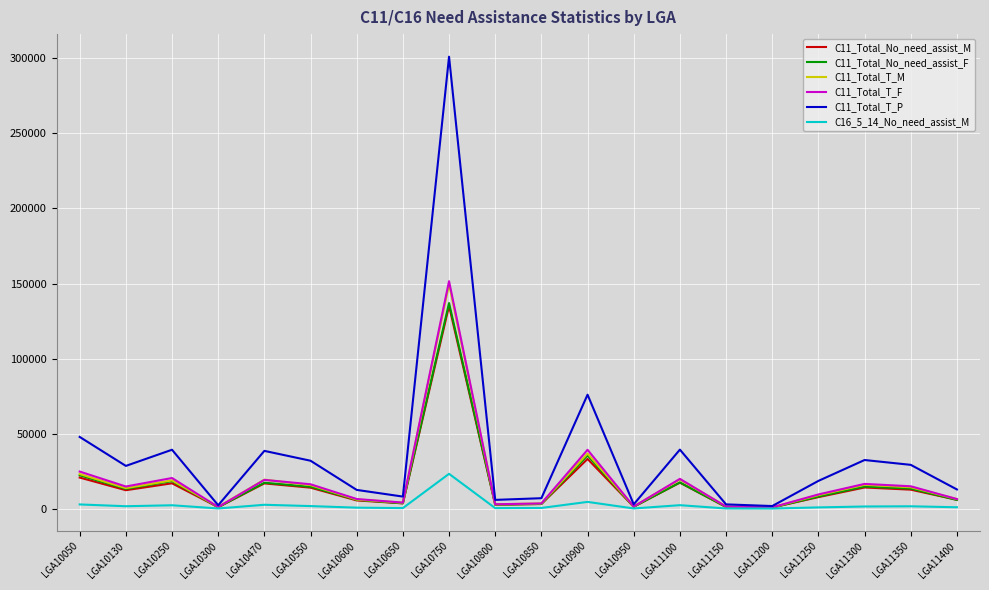

Does the chart have visible grid lines?

Yes